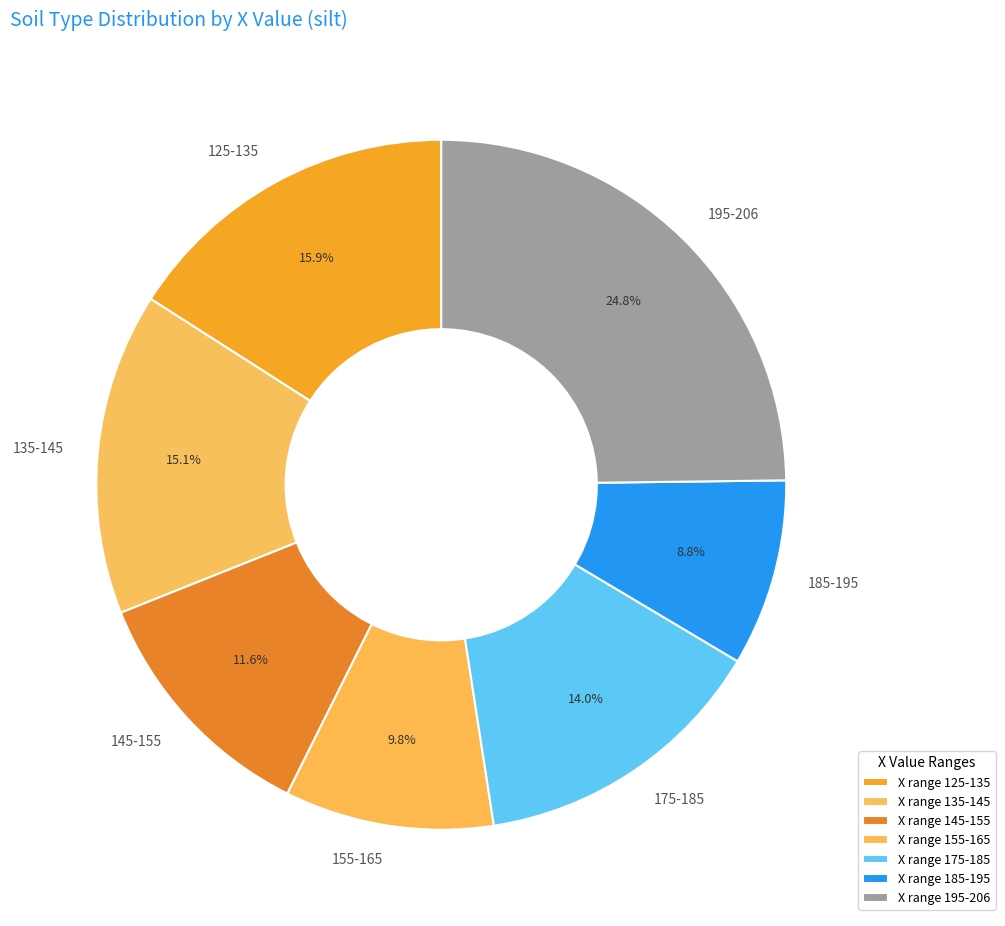

What portion of the pie excludes 145-155?

88.4%